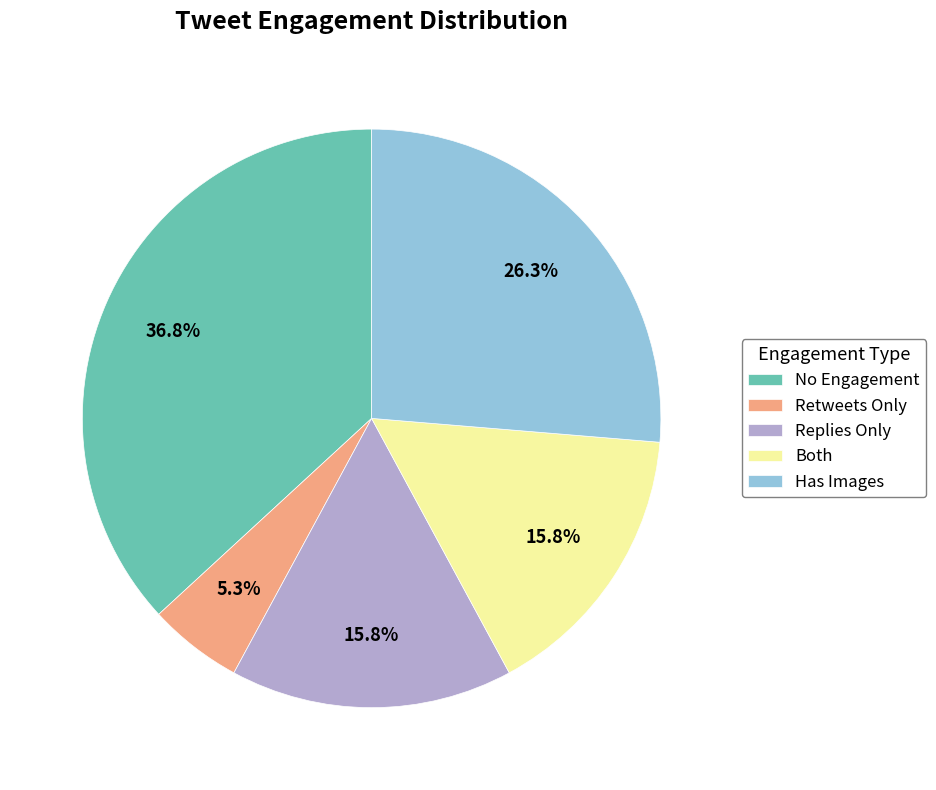

Which slice is the largest?

No Engagement